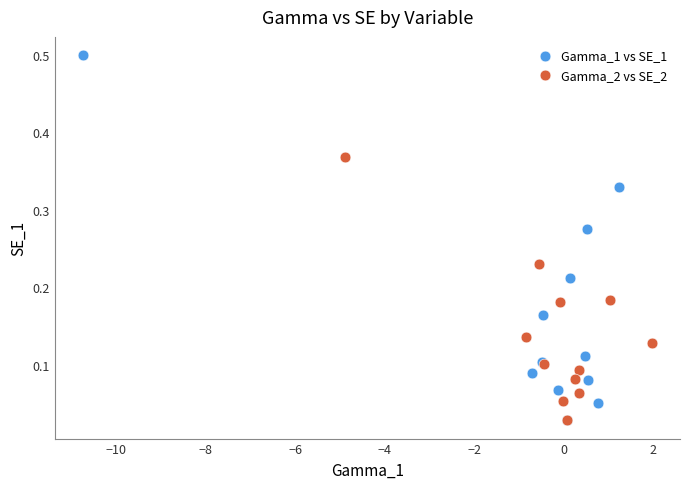

Which series contains the highest Y value?

Gamma_1 vs SE_1